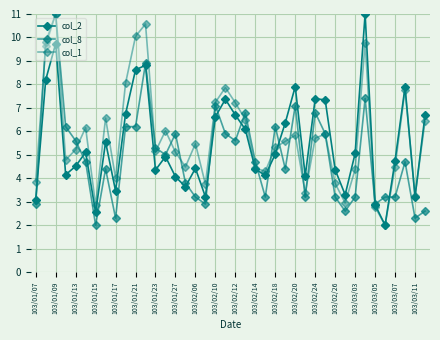

How many lines are shown in the chart?

3